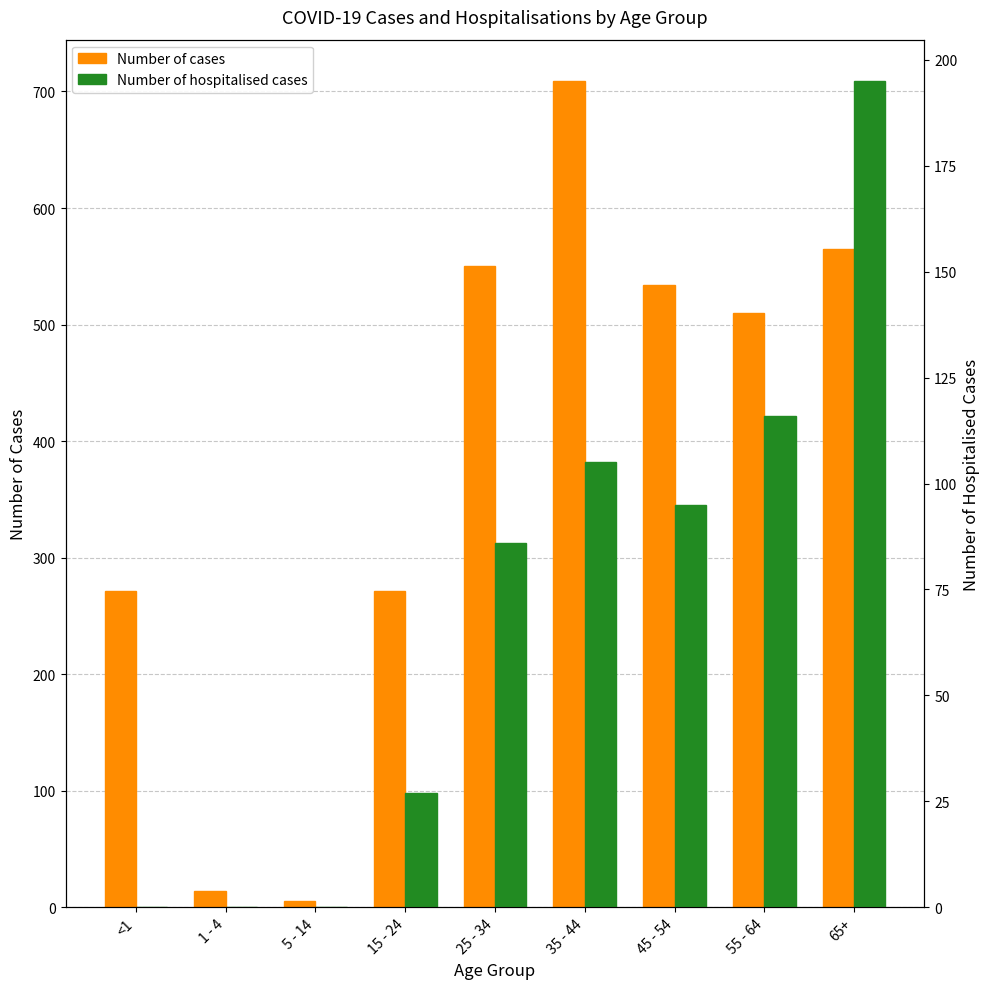

What is the value of the Number of hospitalised cases bar at the 7th from the left?

95